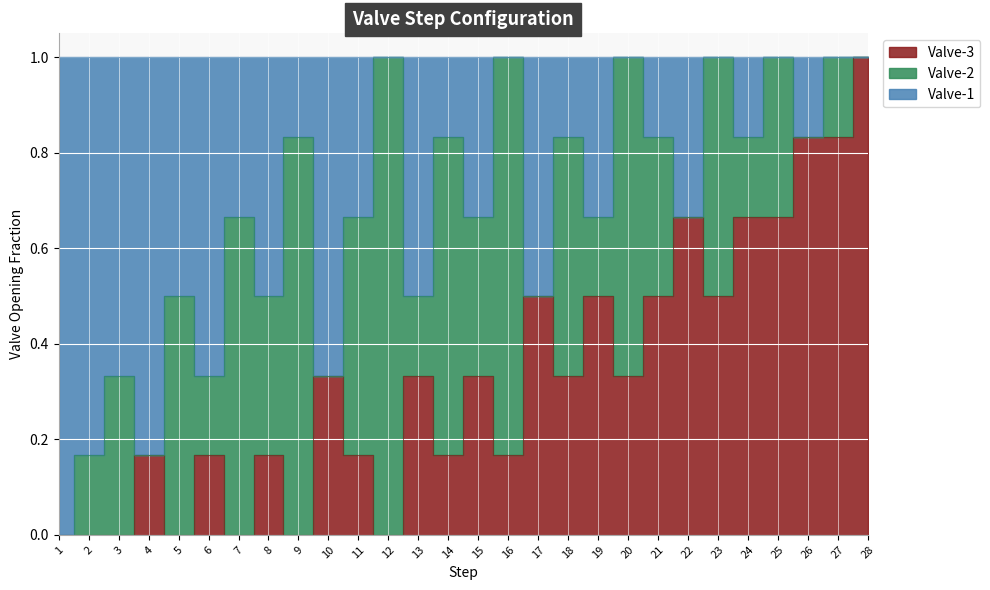

At which category does Valve-3 reach its first local valley?

5